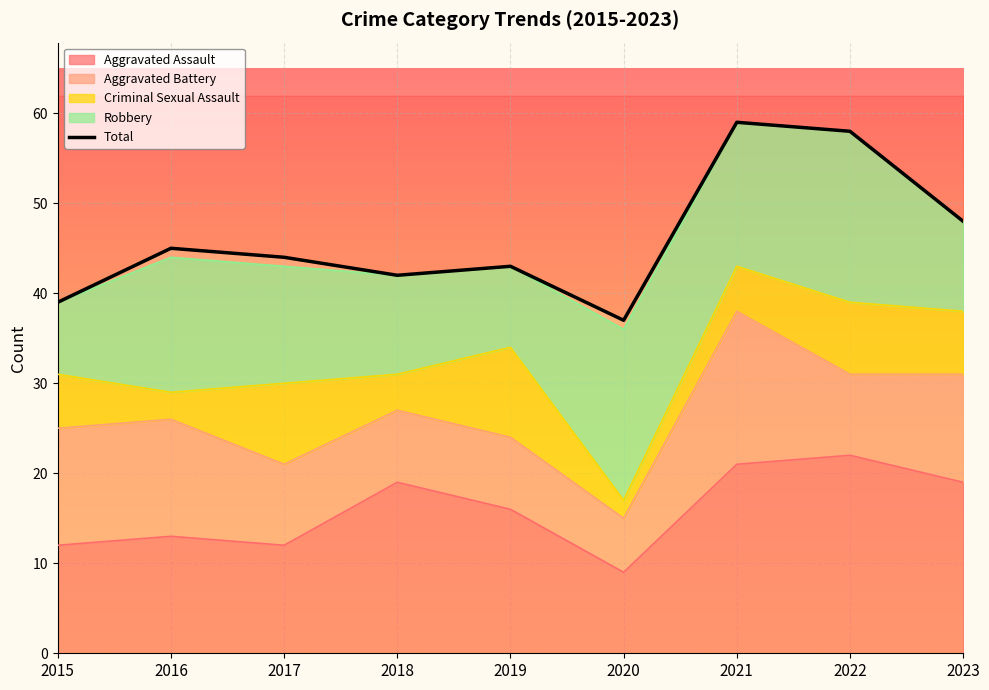

Reading left to right, what are all the values shown in this chart?

2015=39	2016=45	2017=44	2018=42	2019=43	2020=37	2021=59	2022=58	2023=48